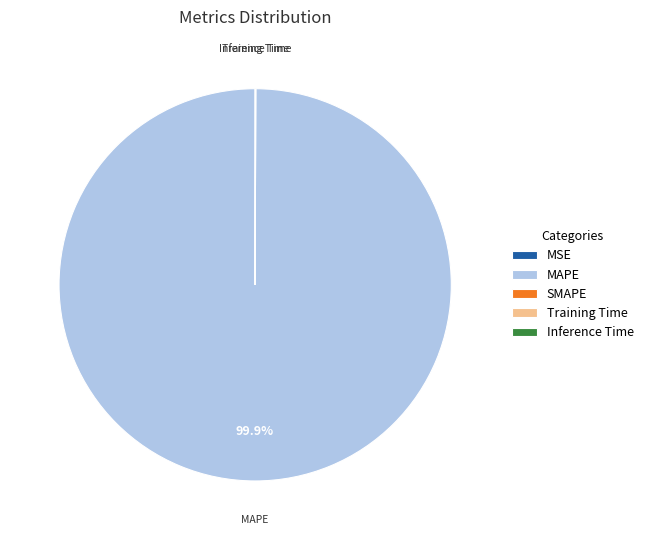

Which category has the biggest portion of the pie?

MAPE